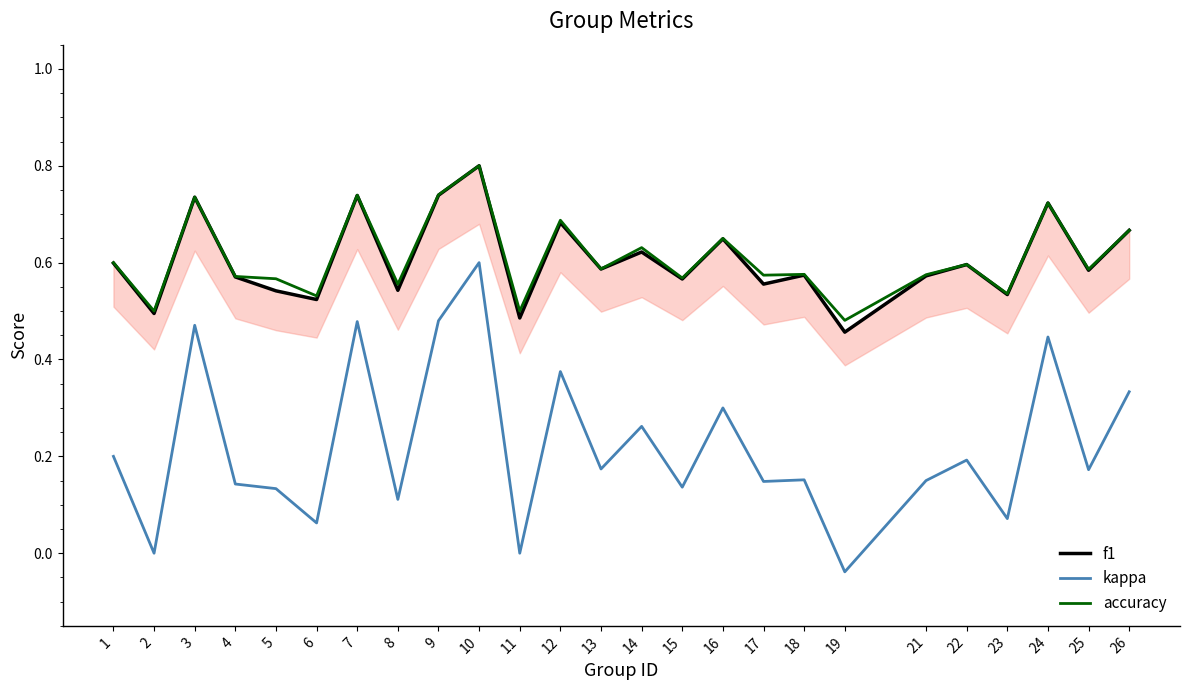

Is it true that f1 equals 0.3 at 25?

False